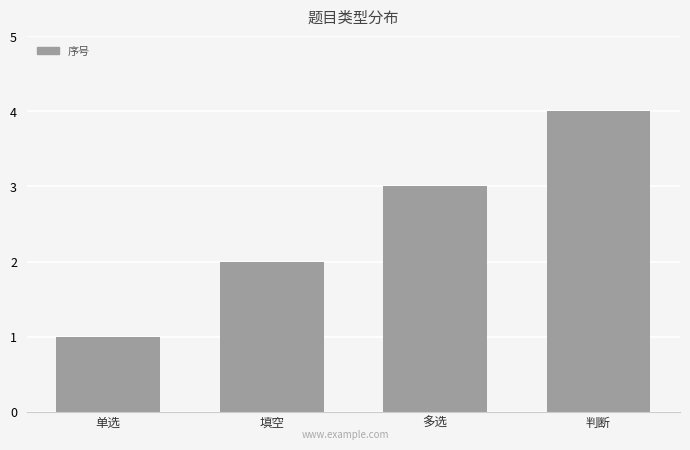

Reading left to right, extract all data points from this chart.

单选=1	填空=2	多选=3	判断=4